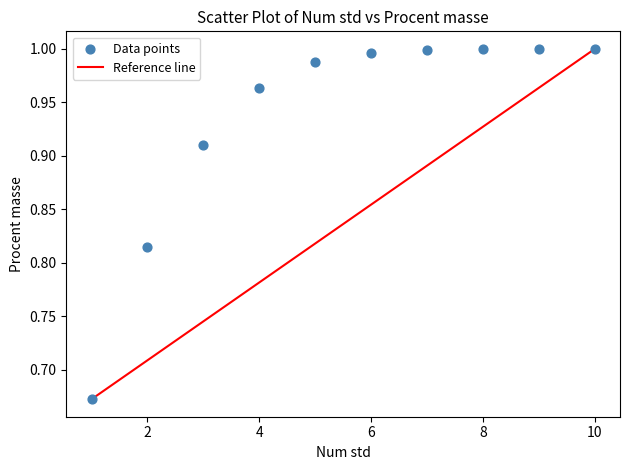

What is the range of Y values (max minus min)?

0.3